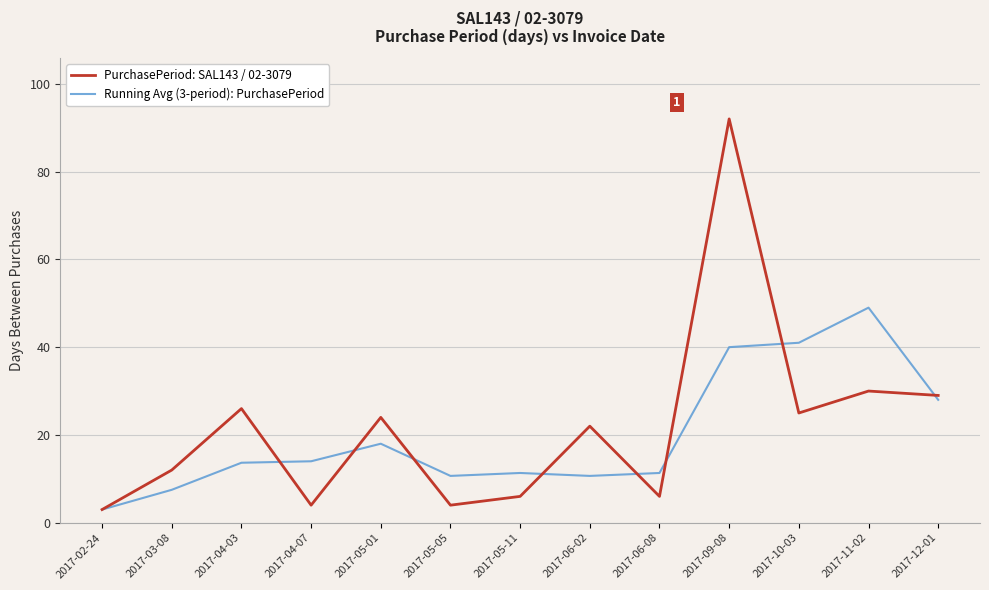

What are all the series names shown in the legend?

PurchasePeriod: SAL143 / 02-3079, Running Avg (3-period): PurchasePeriod